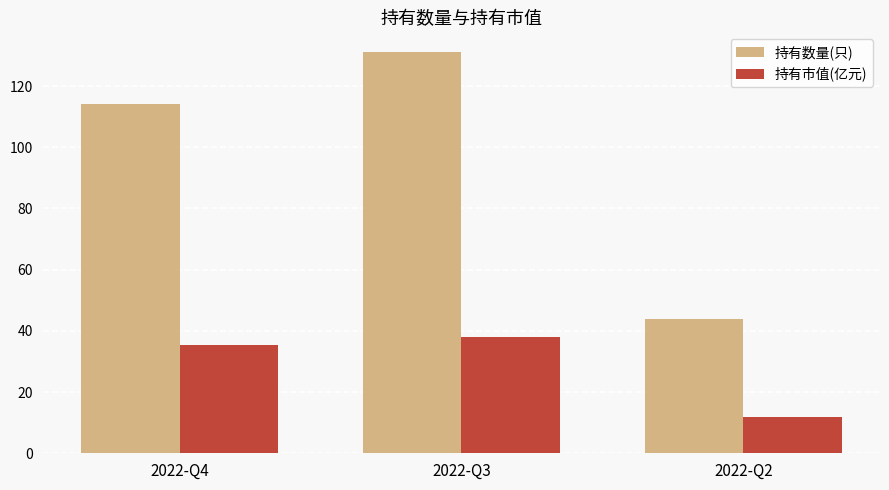

At 2022-Q3, list the series in order from smallest to largest.

持有市值(亿元), 持有数量(只)